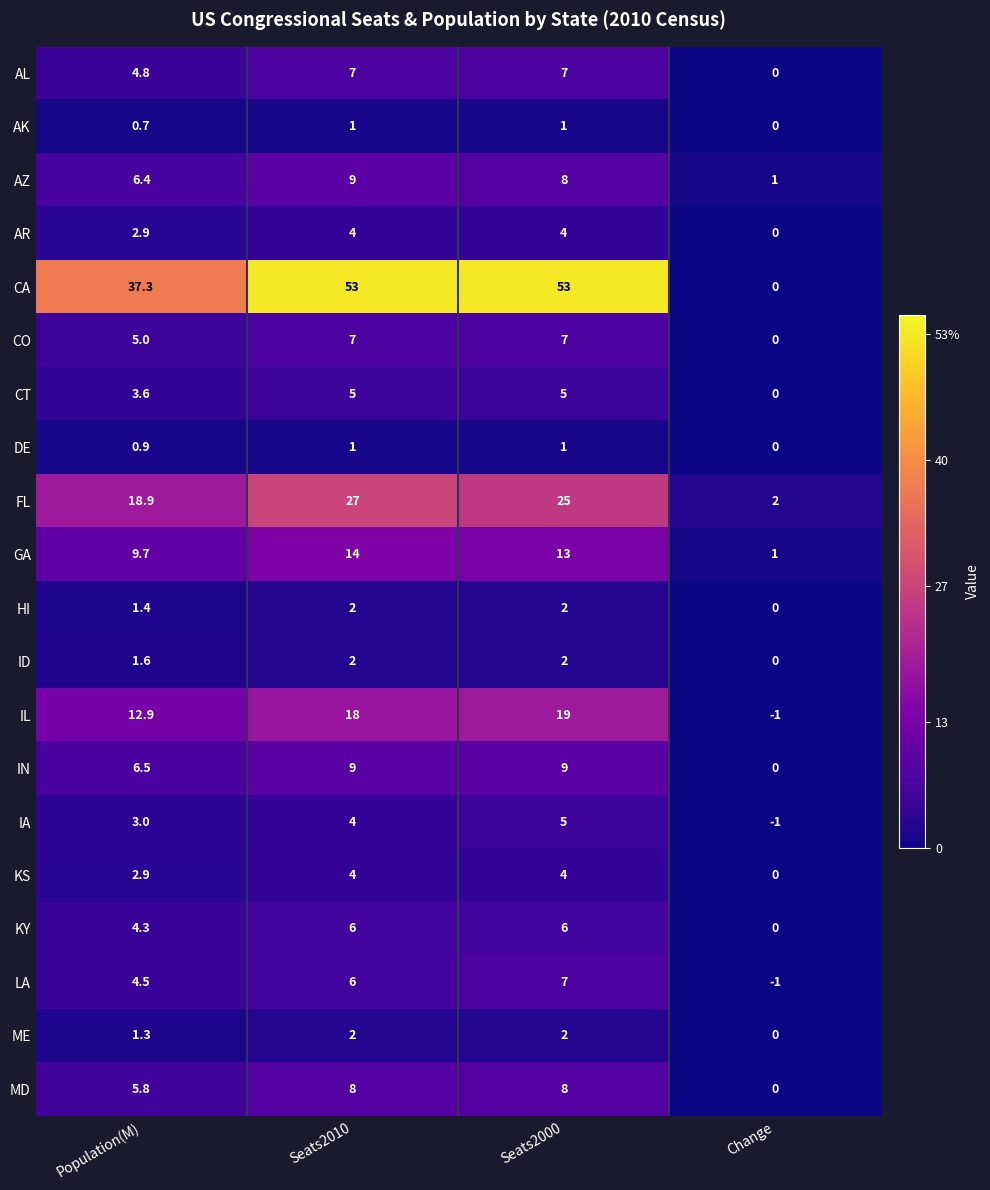

Is it true that GA equals 13.5 at Population(M)?

False